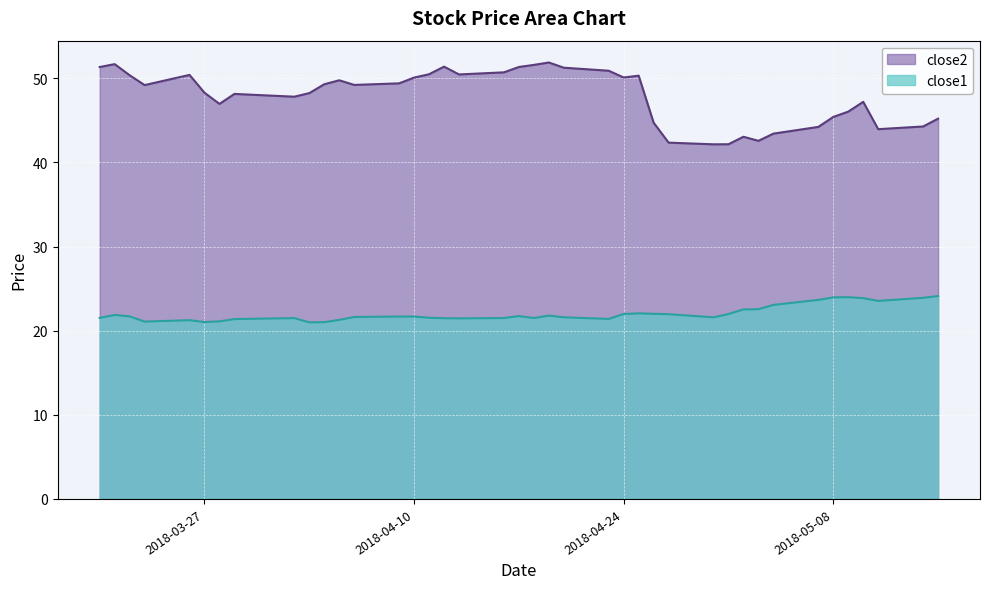

What is the difference between the close1 values at 2018-04-09 and 2018-04-03?

0.7